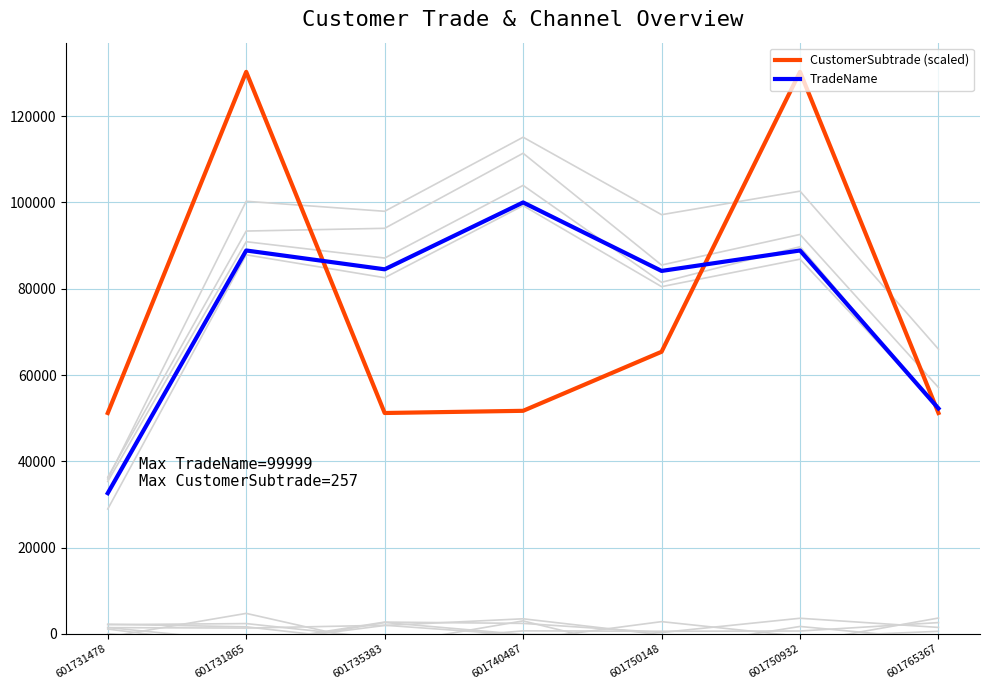

Reading left to right, extract all data points from this chart.

CustomerSubtrade (scaled): 601731478=51195.3	601731865=130269.3	601735383=51195.3	601740487=51702.2	601750148=65388.1	601750932=130269.3	601765367=51195.3
TradeName: 601731478=32617.0	601731865=88864.0	601735383=84501.0	601740487=99999.0	601750148=84125.0	601750932=88864.0	601765367=52245.0